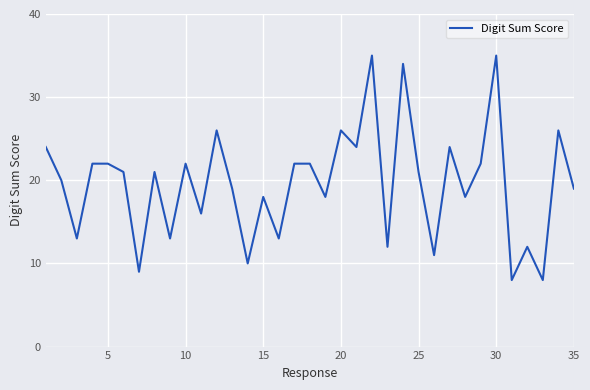

What is the difference between the maximum and minimum values?

27